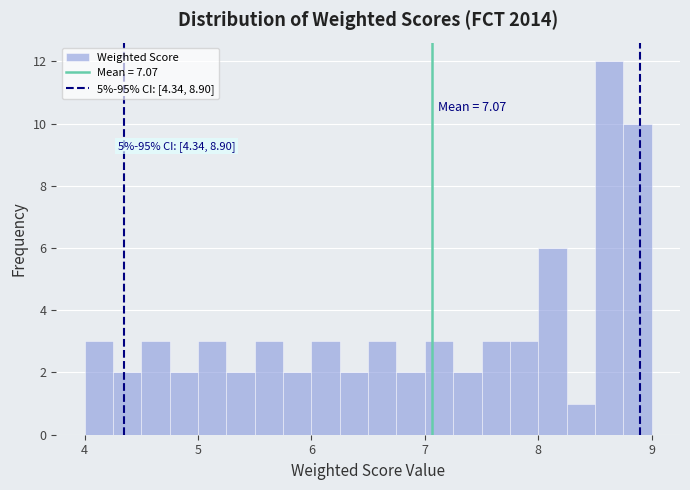

Read against the x-axis, roughly where is the centre of the tallest bar?

8.6